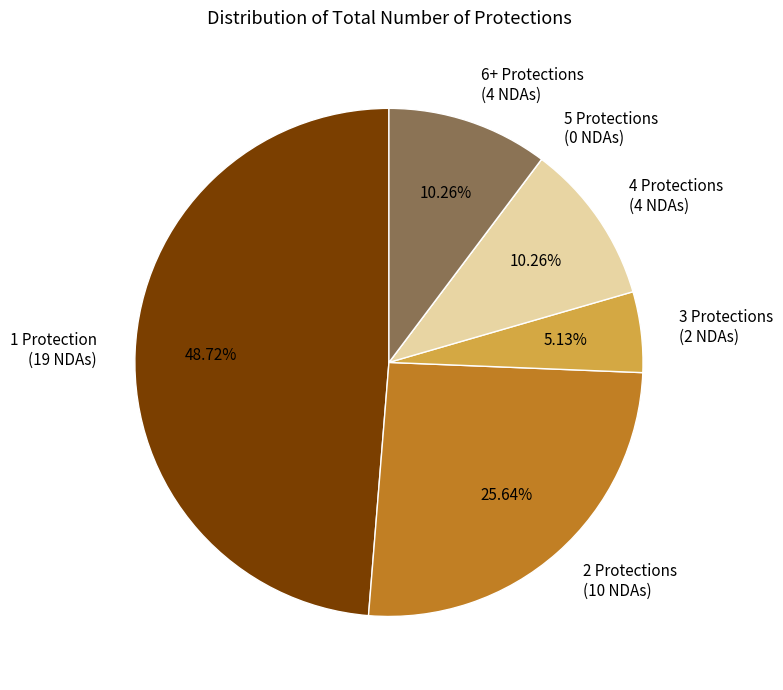

Which has a higher value, 3 Protections (2 NDAs) or 1 Protection (19 NDAs)?

1 Protection (19 NDAs)